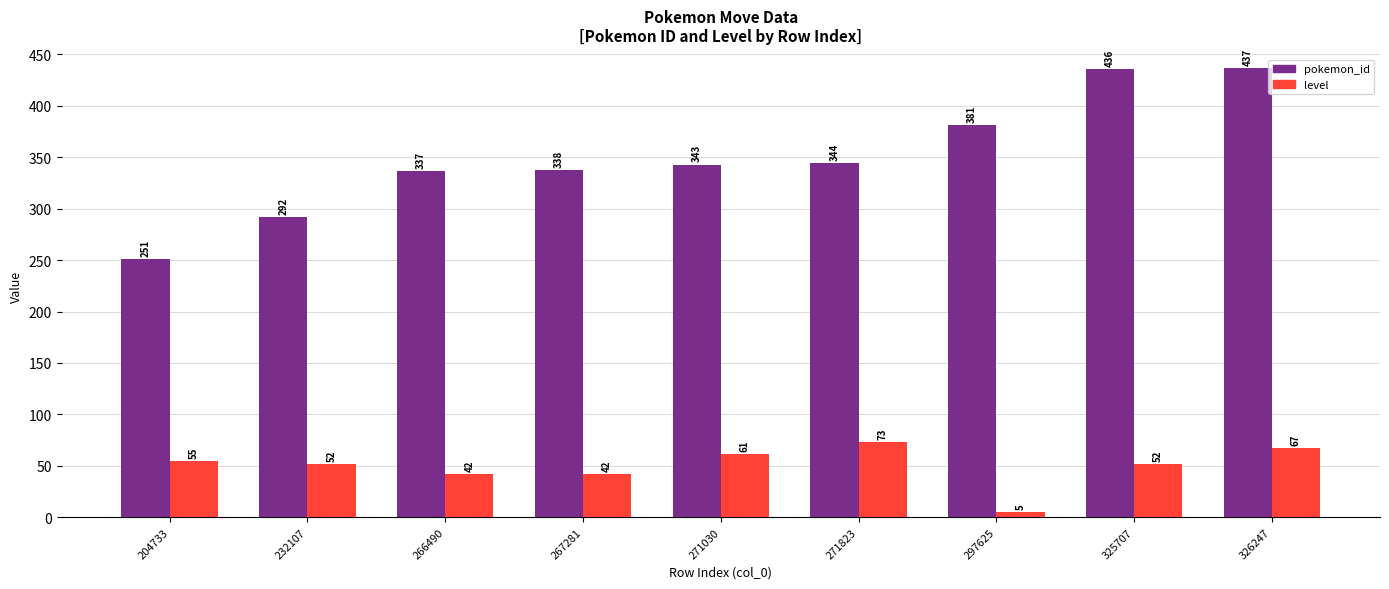

Rank the series by their average value, from highest to lowest.

pokemon_id, level